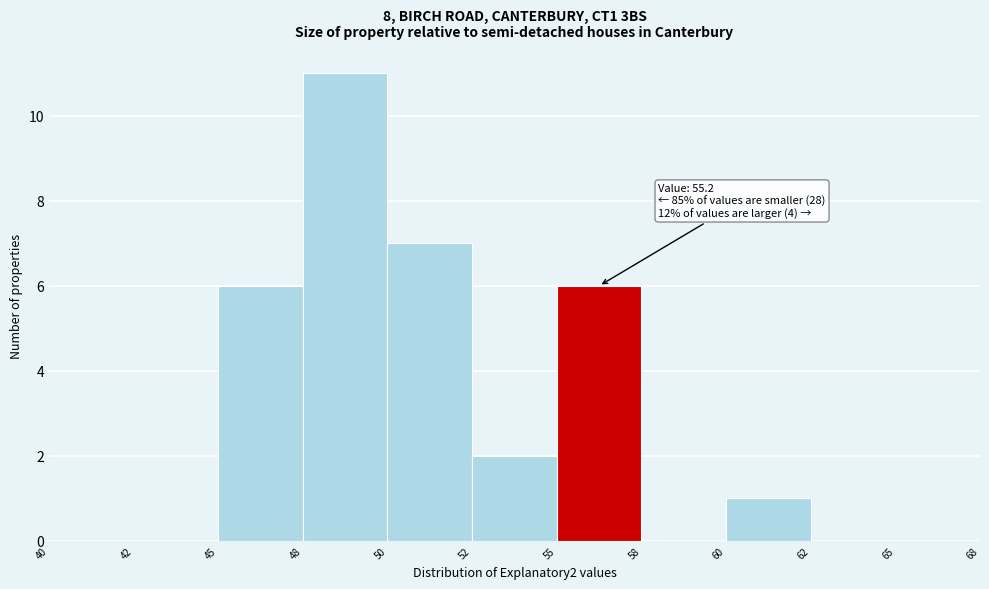

Reading right to left, extract all data points from this chart.

65=0	62=0	60=1	58=0	55=6	52=2	50=7	48=11	45=6	42=0	40=0